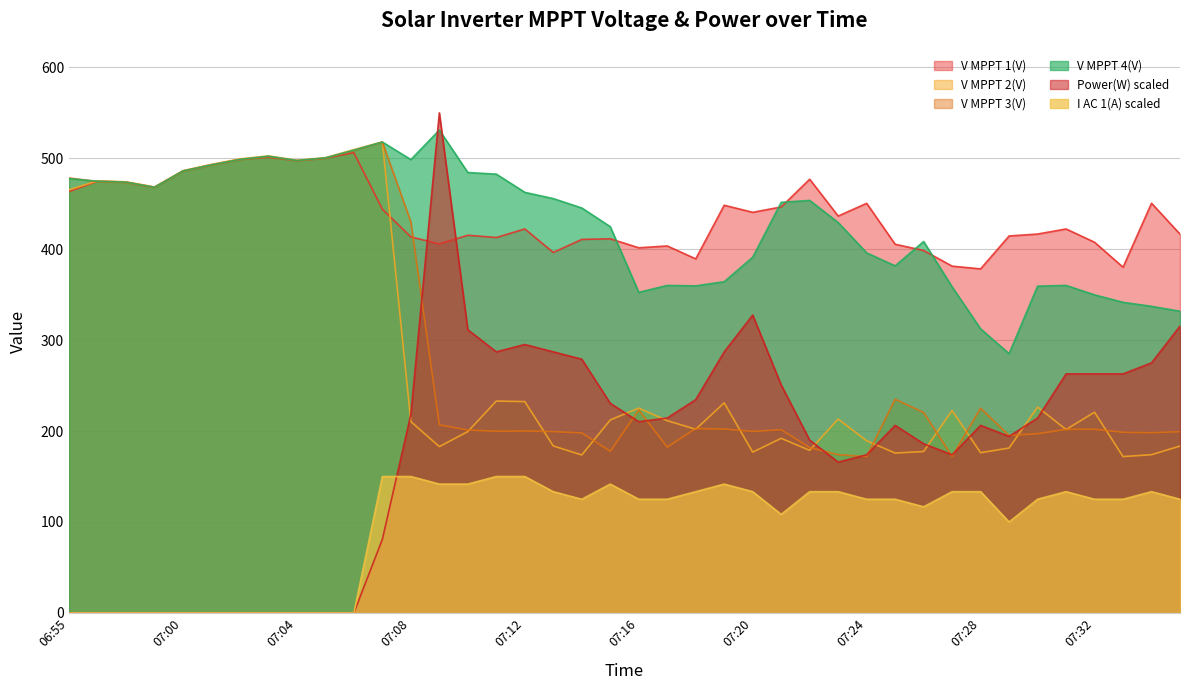

At how many categories does at least one series exceed 512?

2